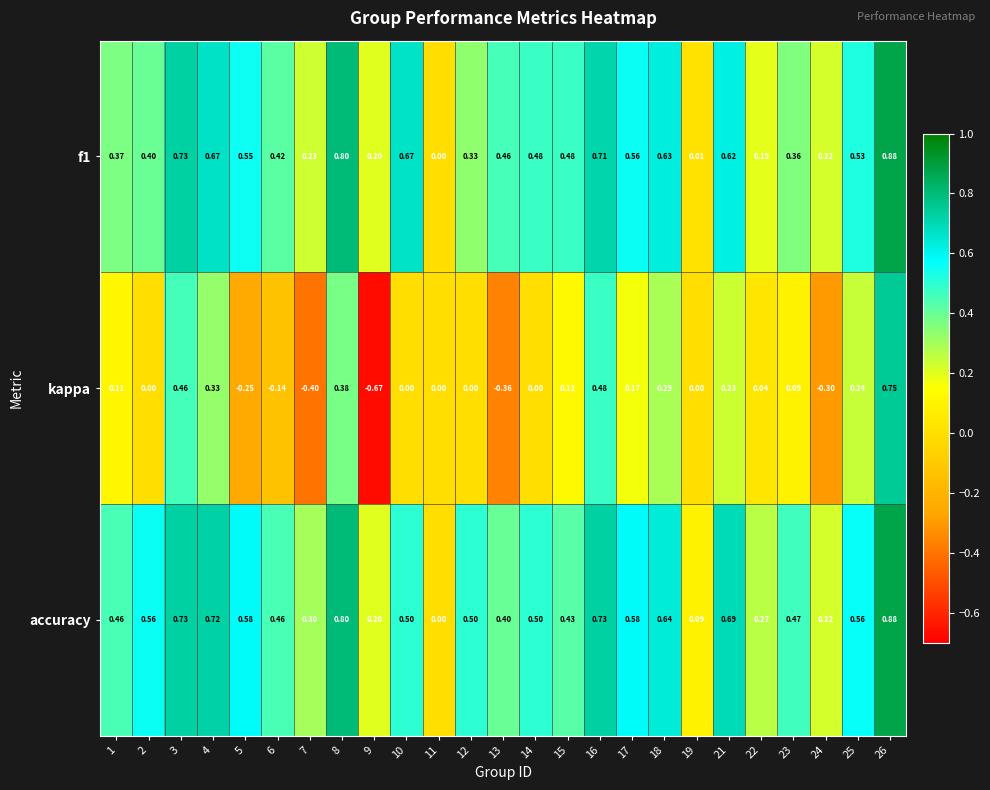

Between 21 and 24, which series saw the biggest shift?

kappa